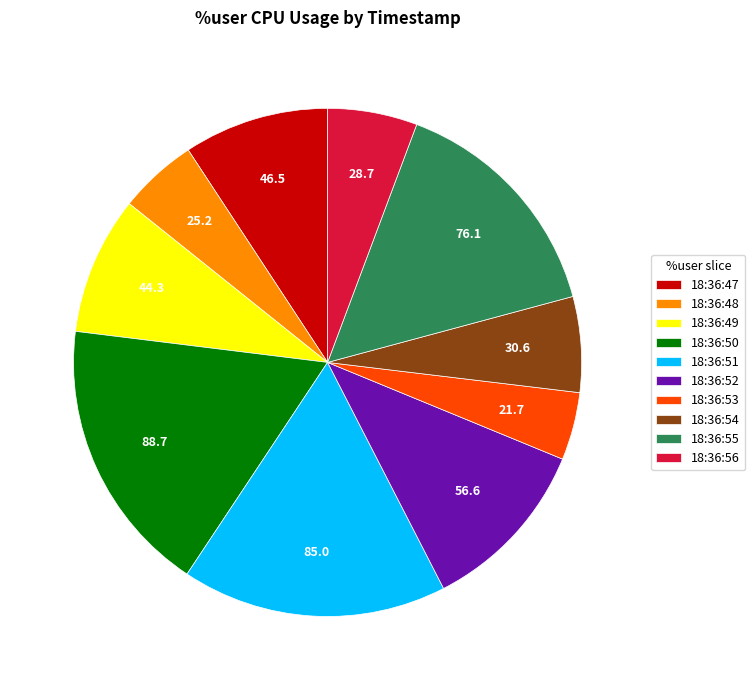

Between 18:36:51 and 18:36:48, which is larger?

18:36:51